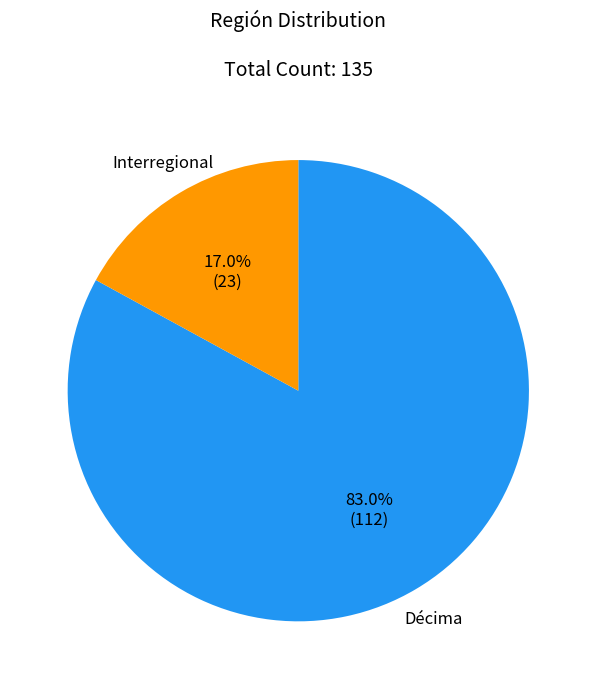

Is there any slice that represents more than half of the pie?

Yes